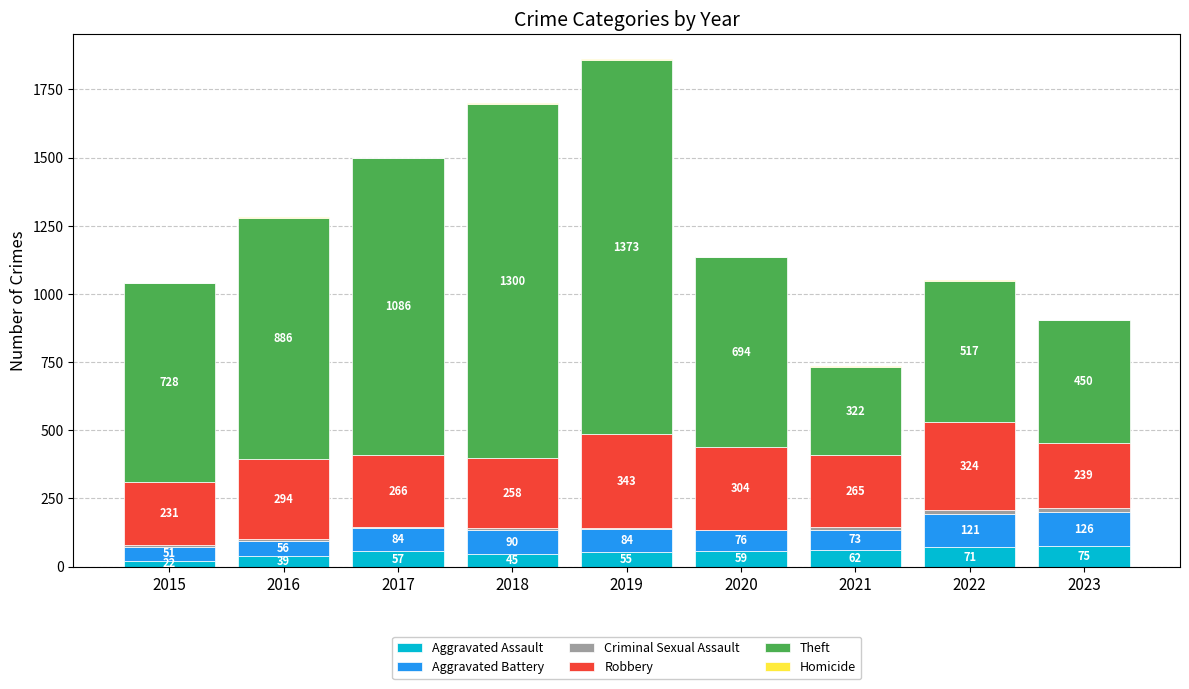

At which label is Aggravated Assault closest to 48?

2018